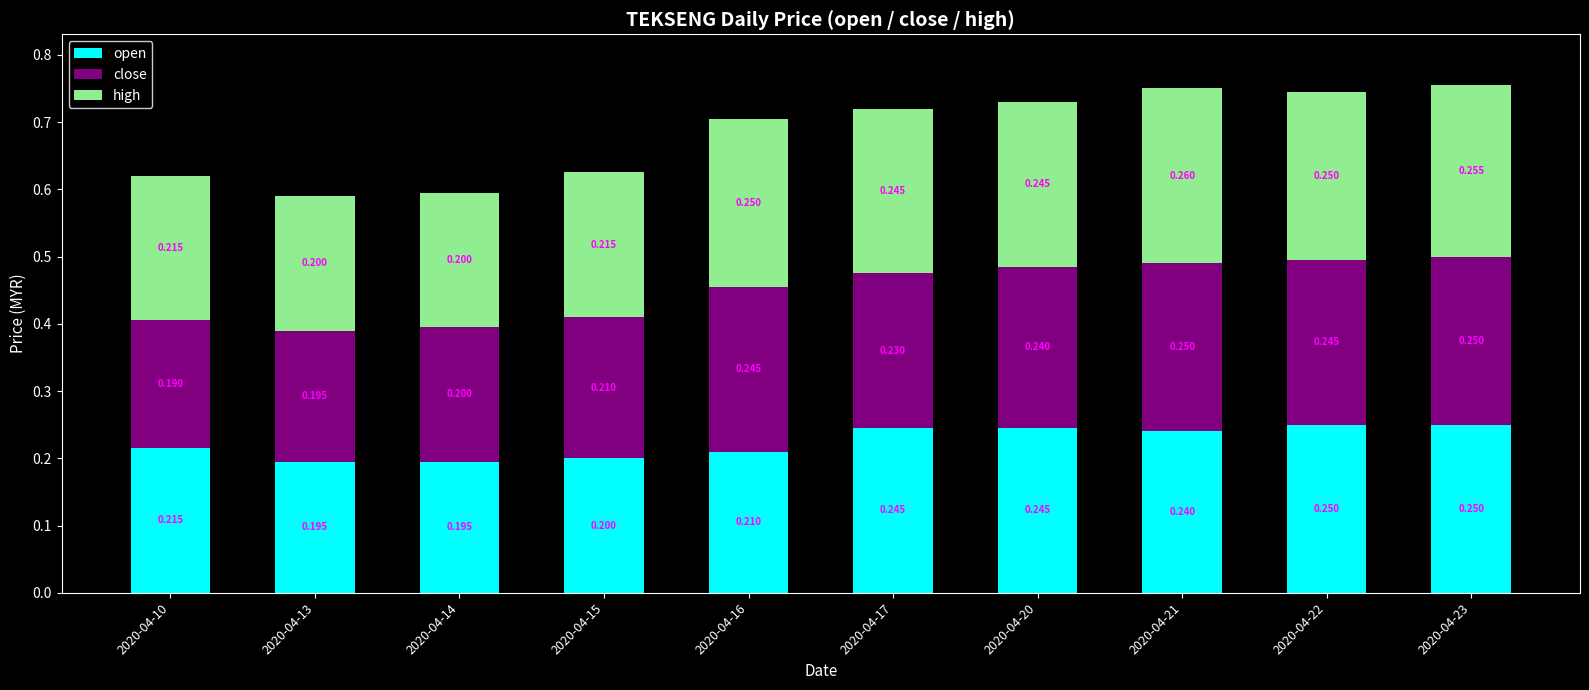

Count the number of categories in the chart.

10